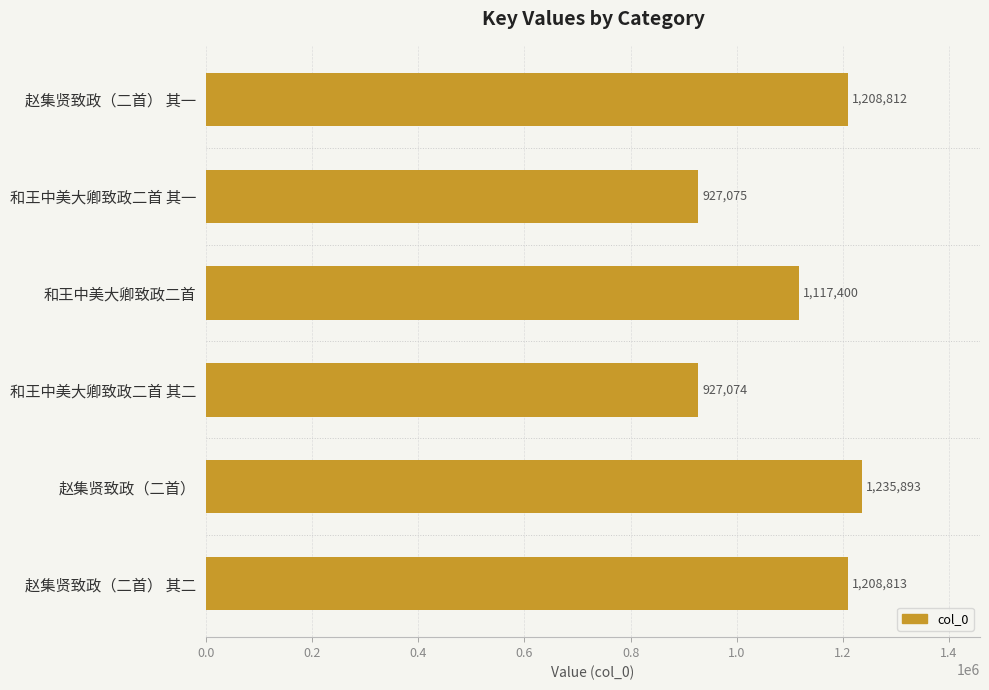

What is the maximum value shown in the chart?

1235893